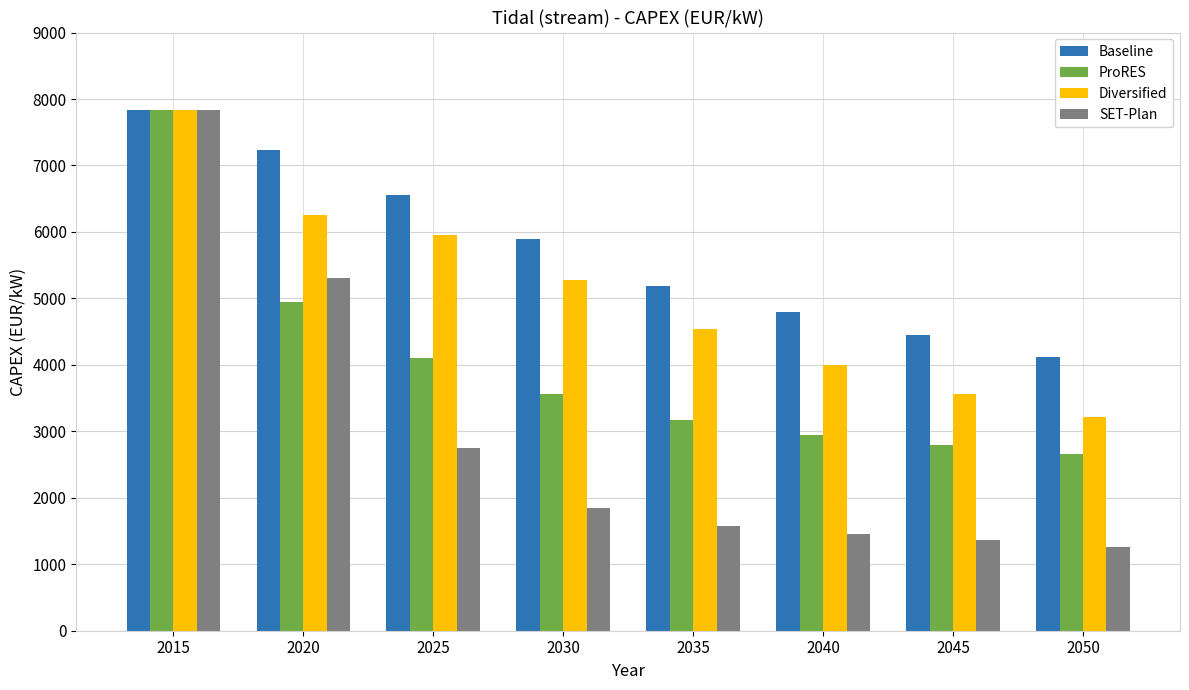

Is it true that Diversified equals 2201 at 2045?

False